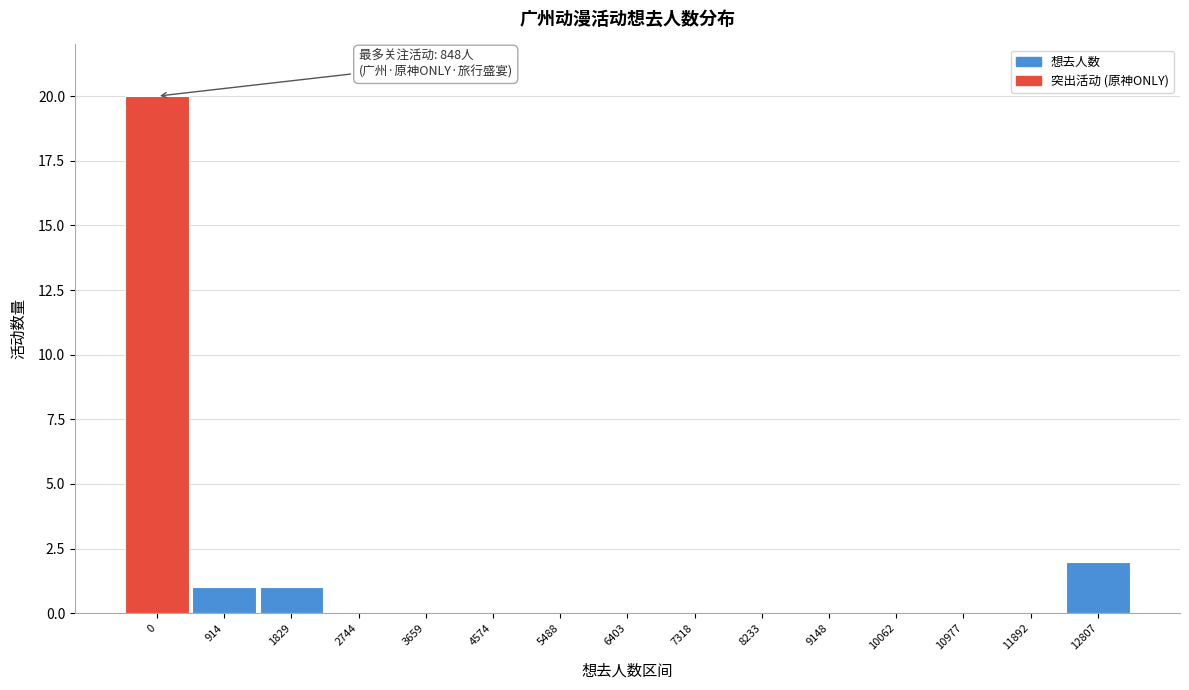

Reading right to left, list all the values displayed in this chart.

12807=2	11892=0	10977=0	10062=0	9148=0	8233=0	7318=0	6403=0	5488=0	4574=0	3659=0	2744=0	1829=1	914=1	0=20